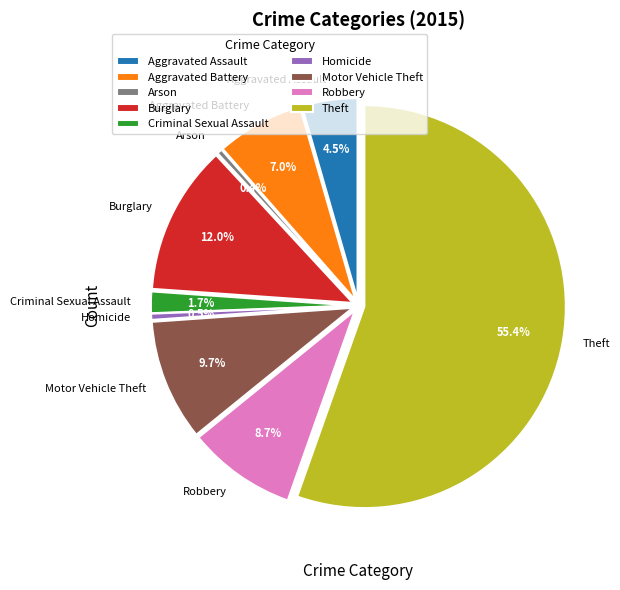

How many segments does this pie chart have?

9